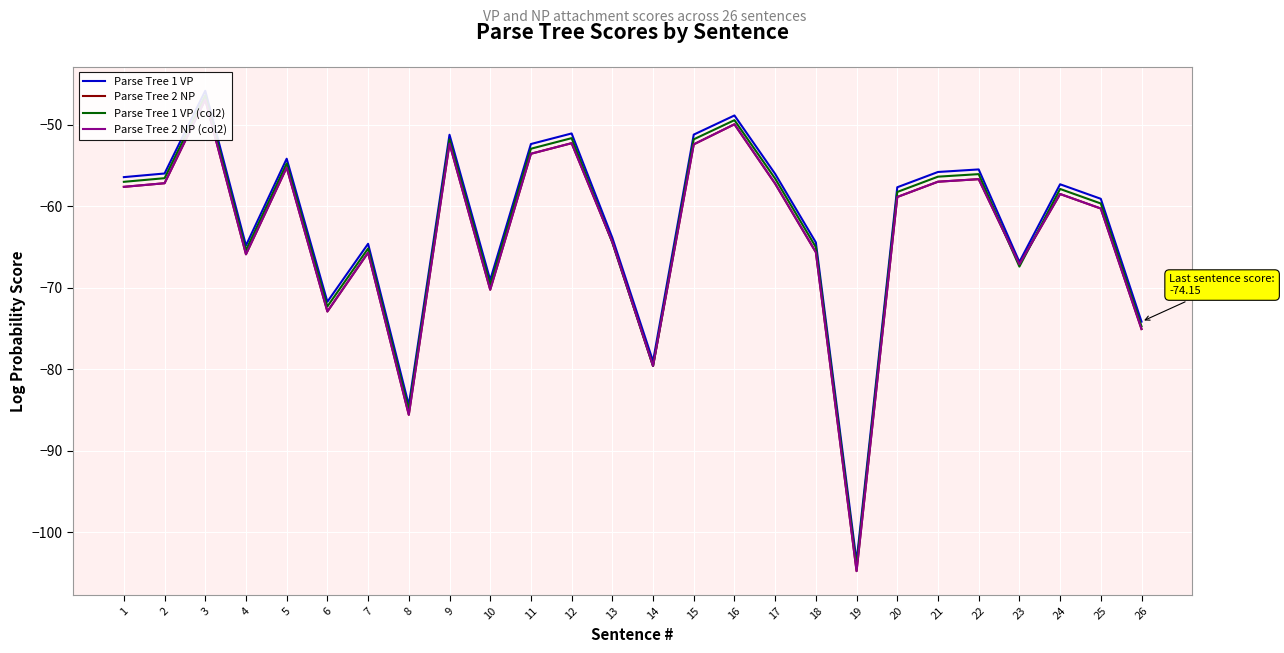

What are all the series names shown in the legend?

Parse Tree 1 VP, Parse Tree 2 NP, Parse Tree 1 VP (col2), Parse Tree 2 NP (col2)